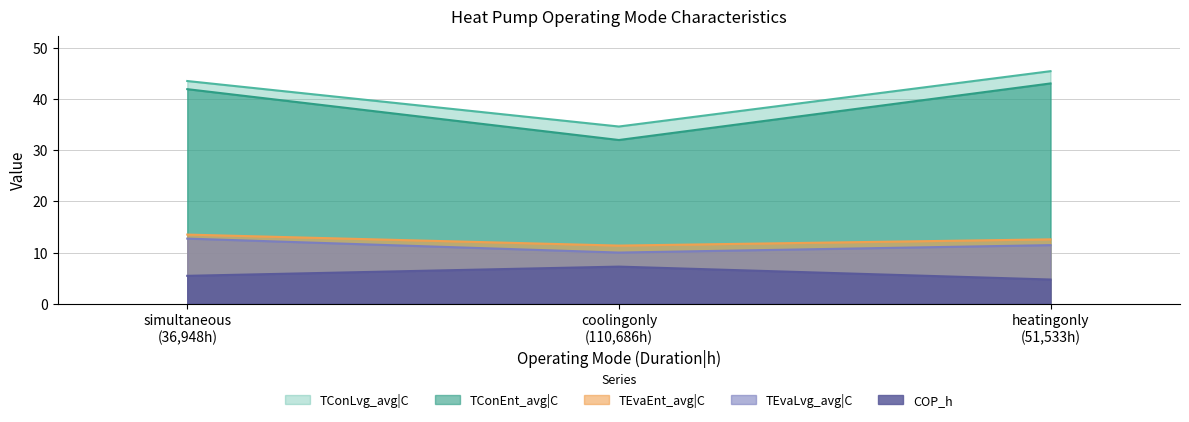

True or false: TEvaLvg_avg|C has a value of 6.9 at simultaneous (36,948h).

False